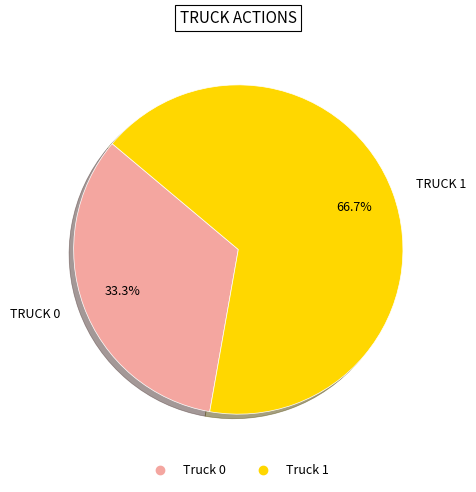

Which has a higher value, Truck 1 or Truck 0?

Truck 1